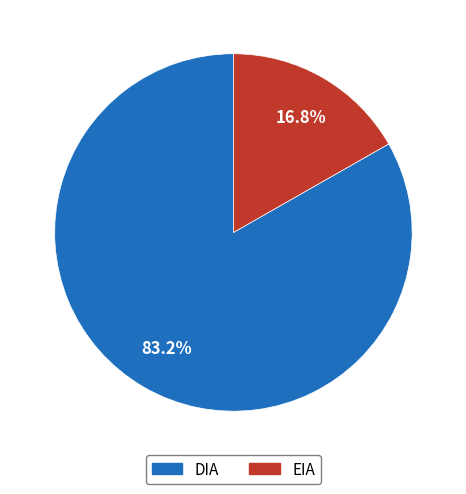

How many segments does this pie chart have?

2